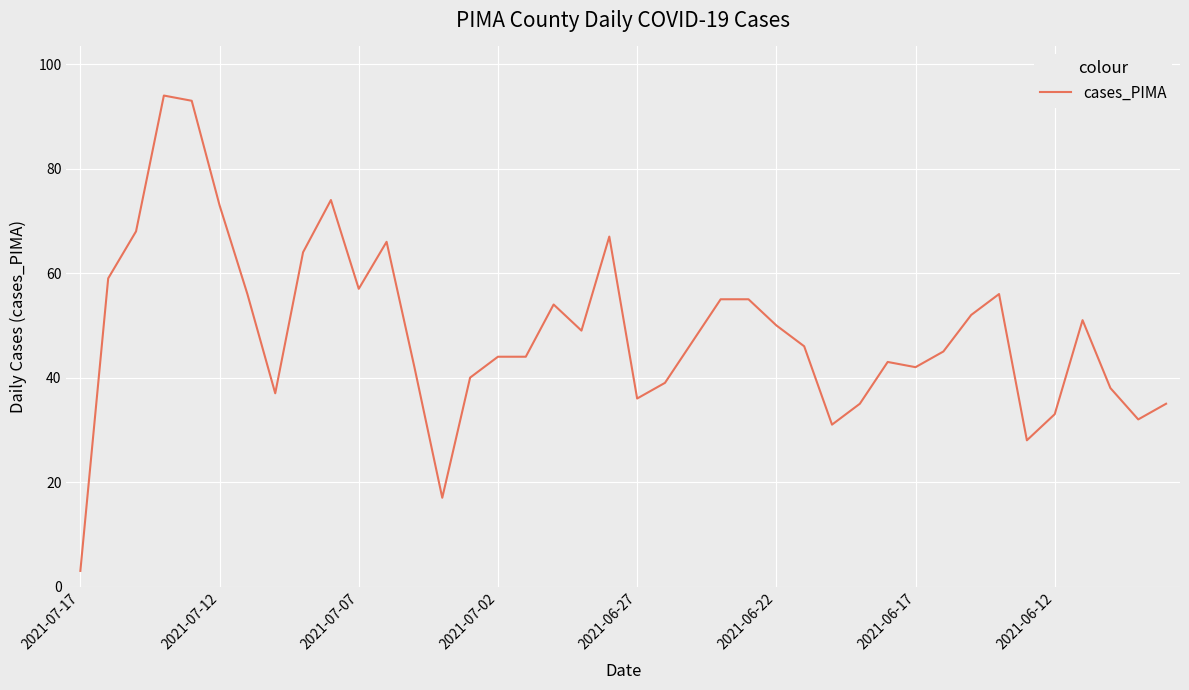

What is the difference between the maximum and minimum values?

91